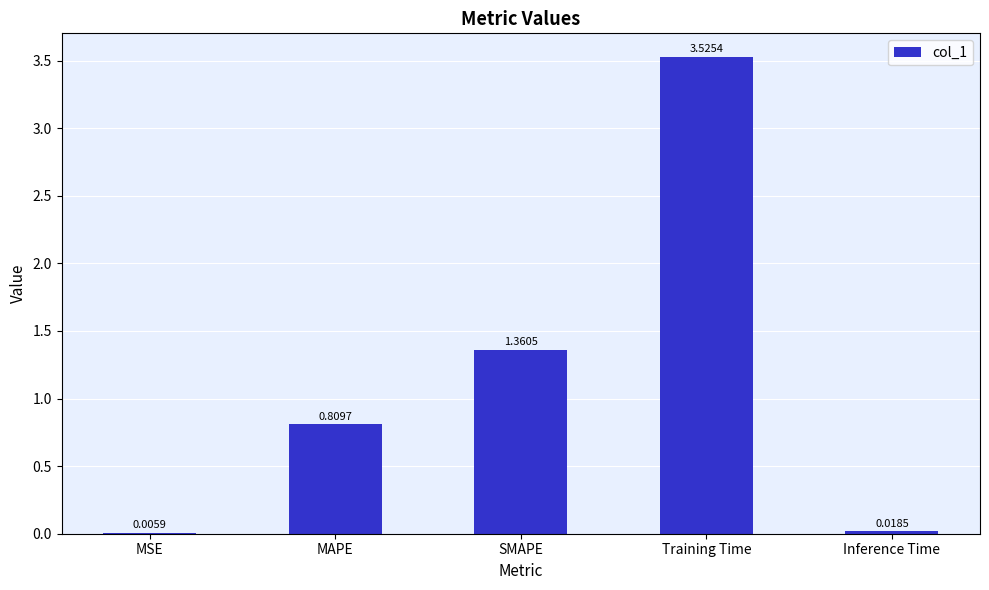

Between Training Time and MSE, which is larger?

Training Time